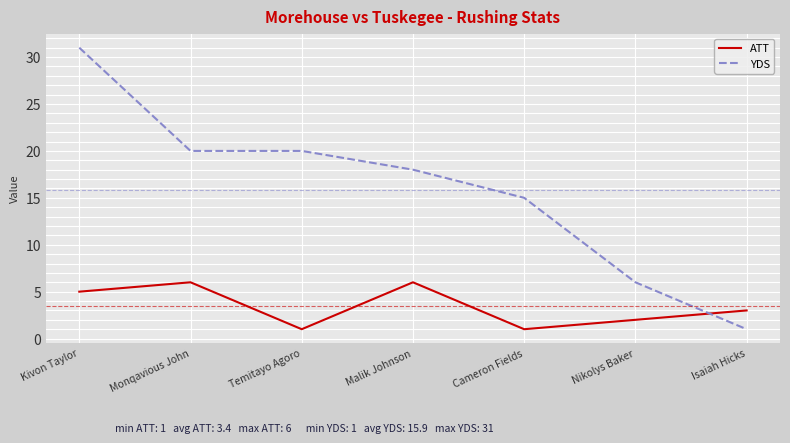

What value does the ATT series have at Temitayo Agoro?

1